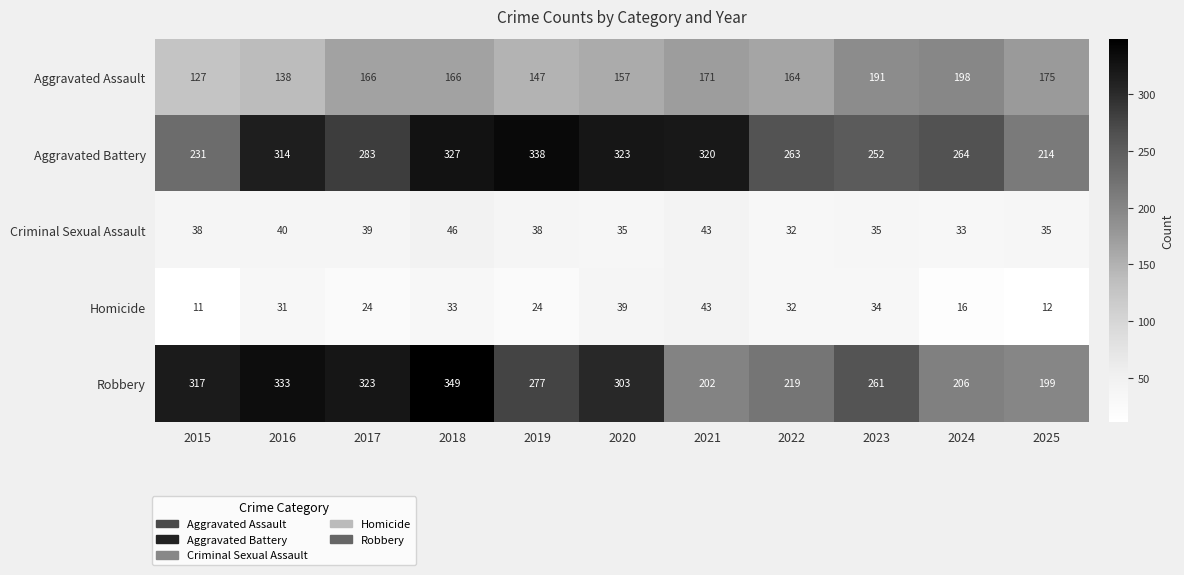

What is the total value across all series at 2020?

857